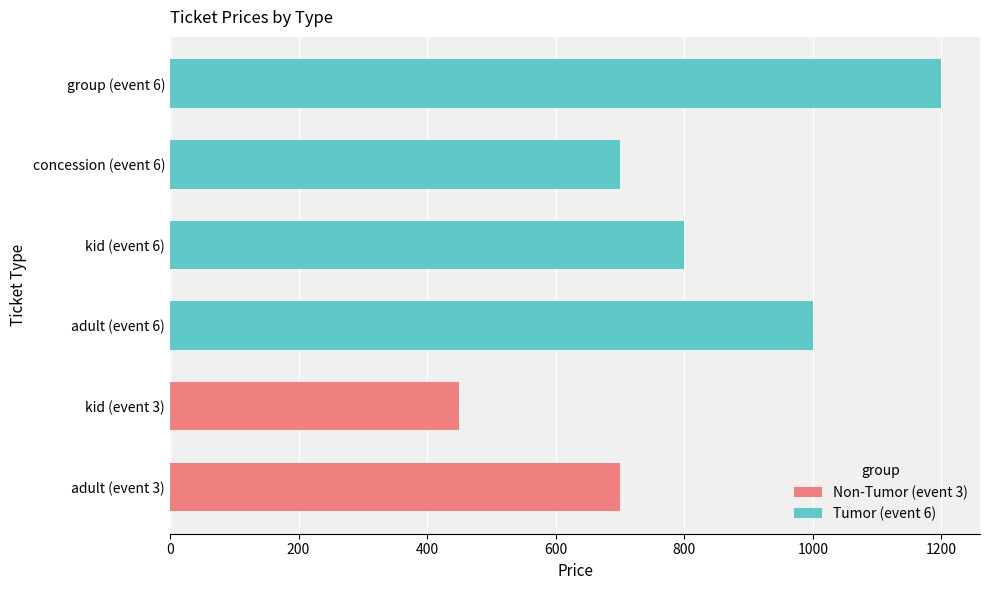

What is the sum of all values?

4850